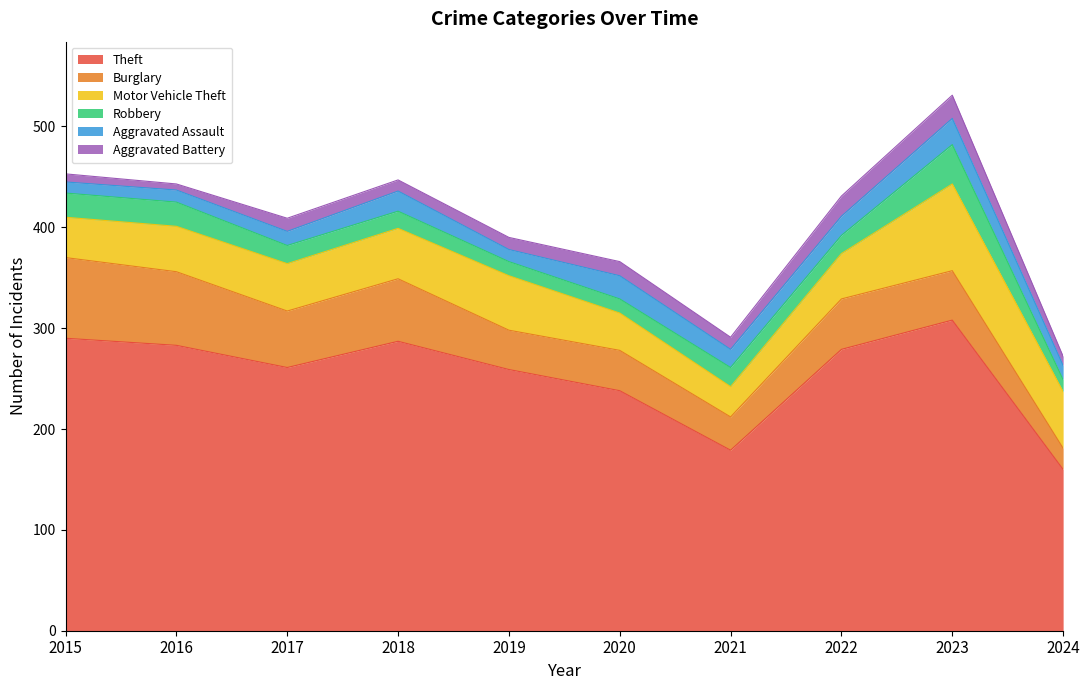

What is the smallest value displayed?

6